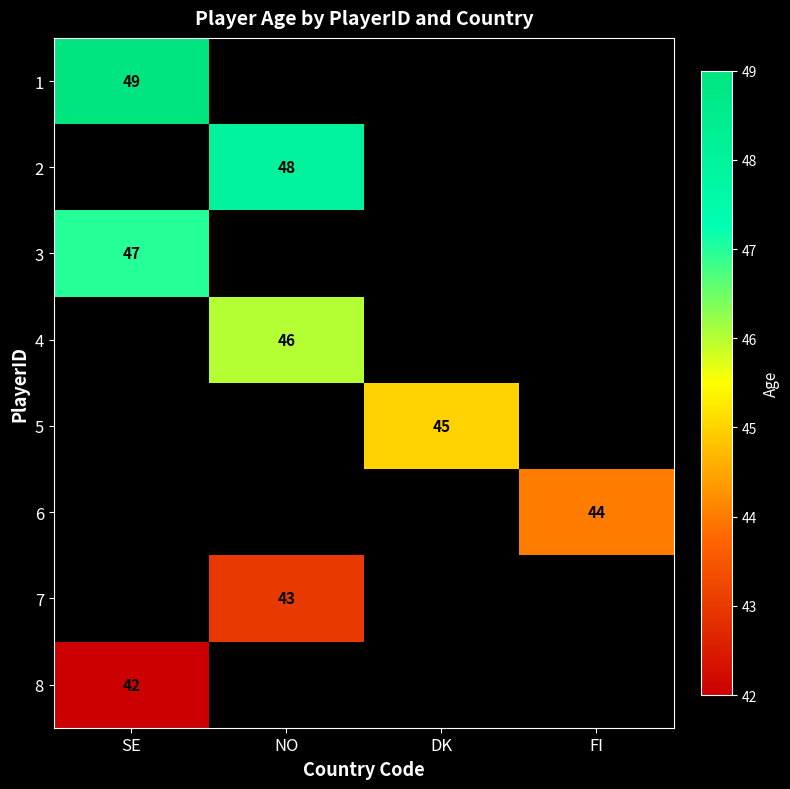

What is the maximum value shown in the chart?

49.0